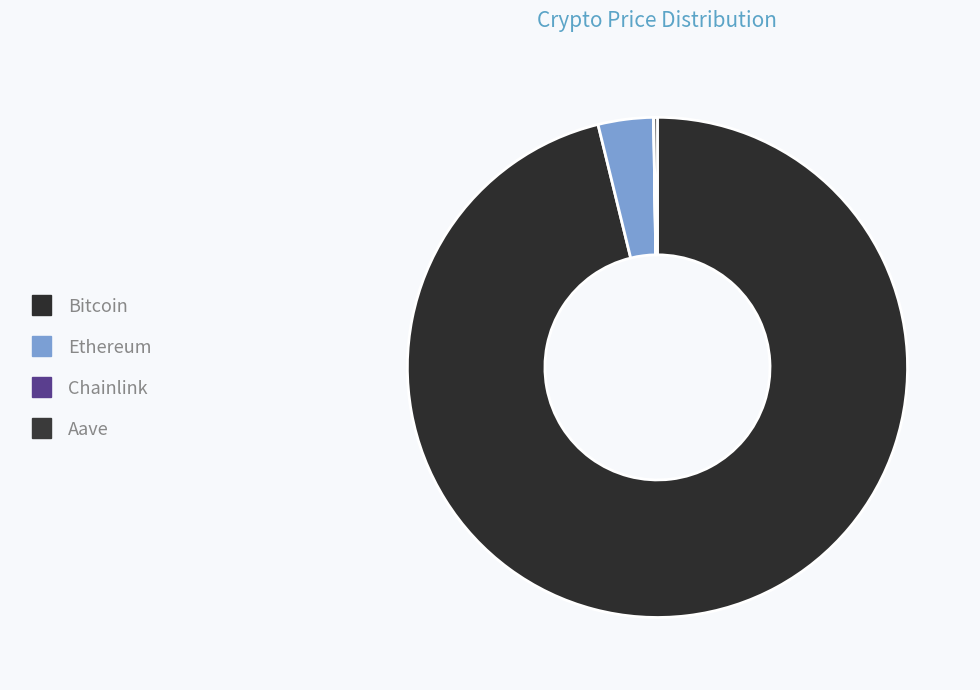

The Bitcoin slice represents 99% of the pie. True or false?

False